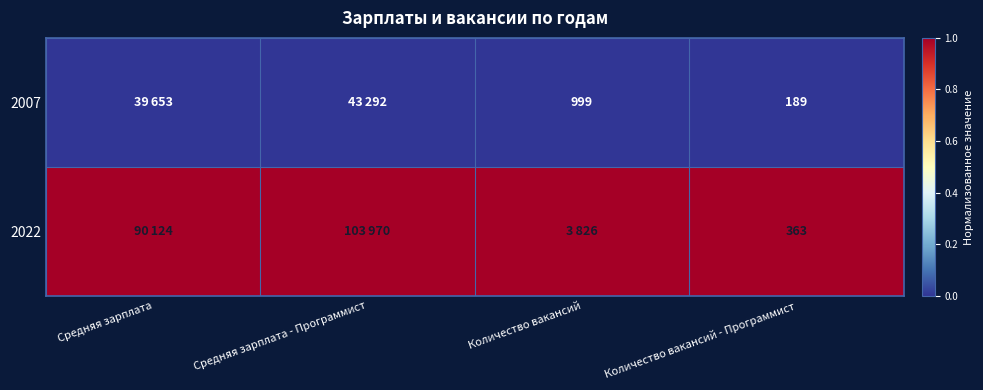

How many categories are shown in the chart?

4